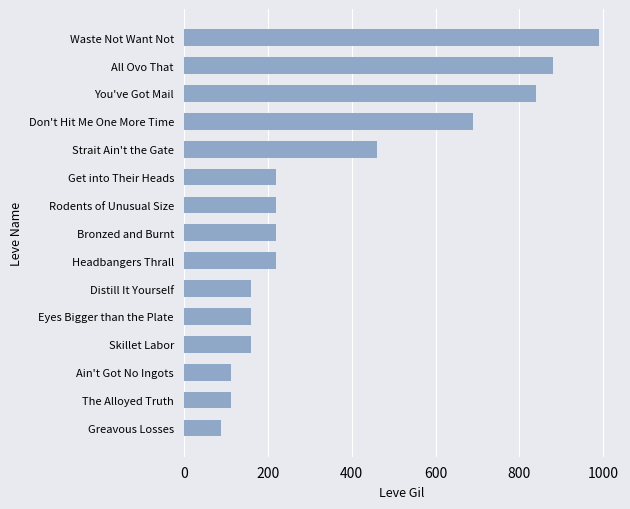

What is the sum of all values?

5535